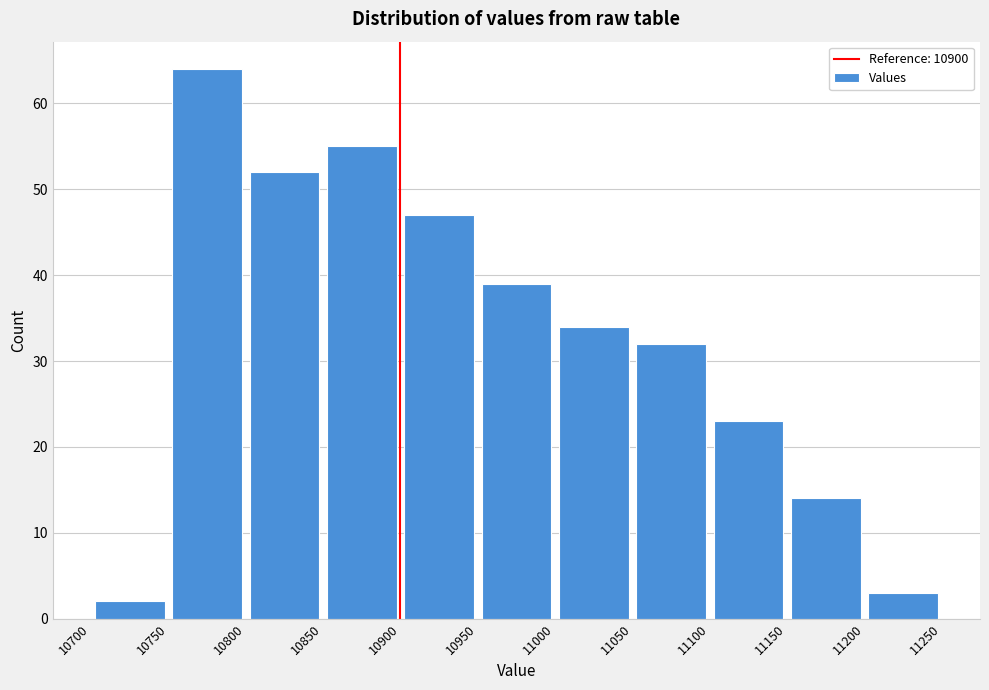

What is the height of the bar covering 10750 to 10800 on the x-axis? The values are not printed on the chart, so give them approximately, as read against the axis.

64